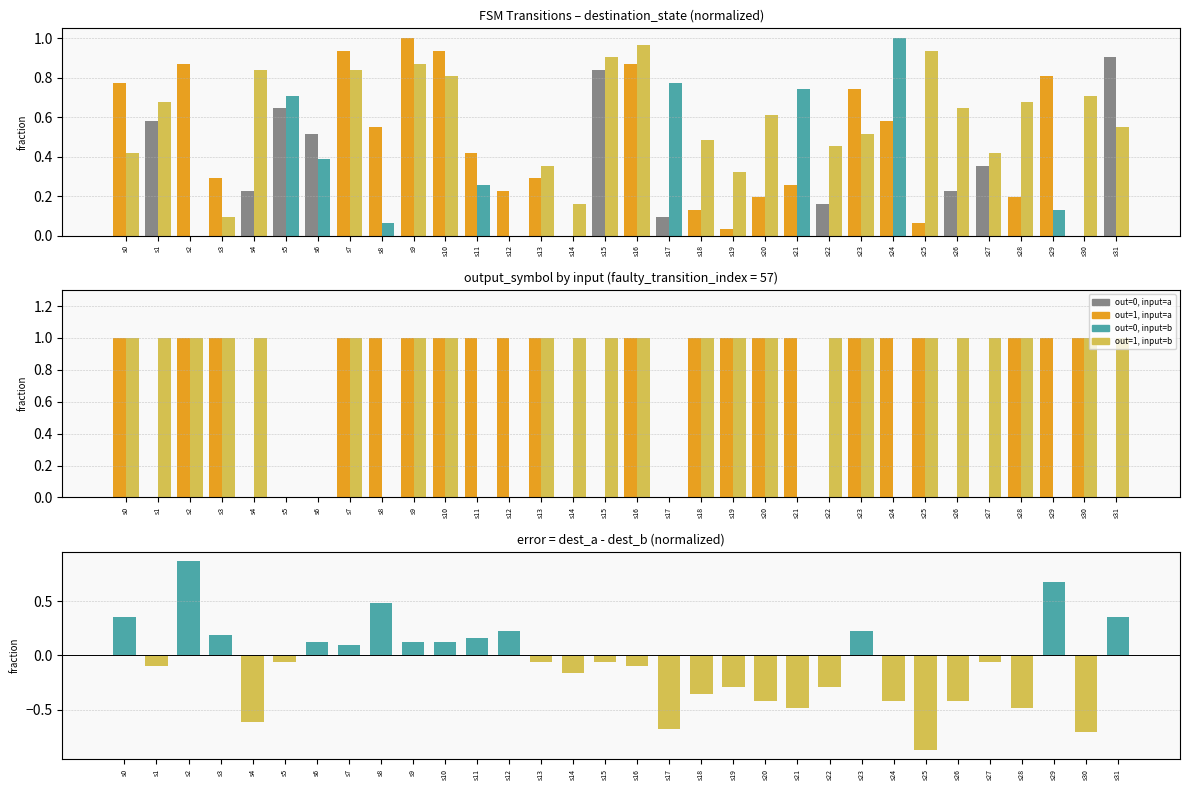

Reading right to left, extract all data points from this chart.

0.4	-0.7	0.7	-0.5	-0.1	-0.4	-0.9	-0.4	0.2	-0.3	-0.5	-0.4	-0.3	-0.4	-0.7	-0.1	-0.1	-0.2	-0.1	0.2	0.2	0.1	0.1	0.5	0.1	0.1	-0.1	-0.6	0.2	0.9	-0.1	0.4